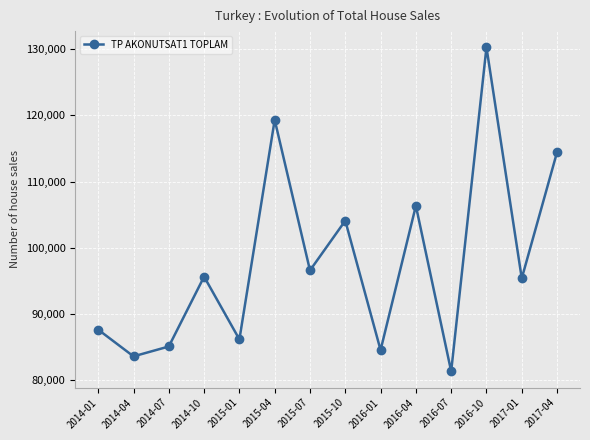

What is the difference between the maximum and minimum values?

48931